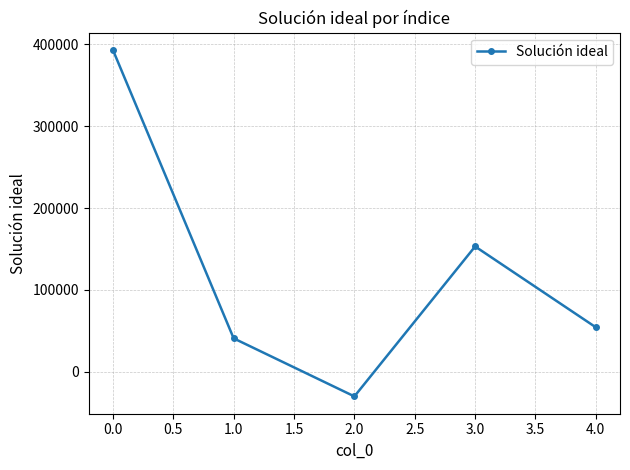

Is it true that the value at 0.0 is 600302.2?

False